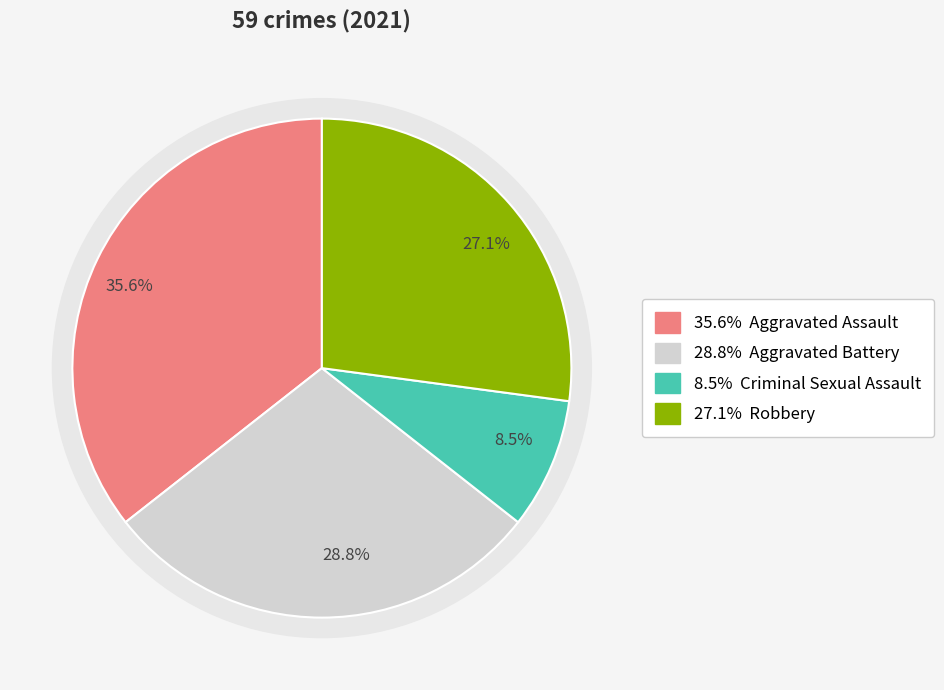

Does any single category account for the majority?

No